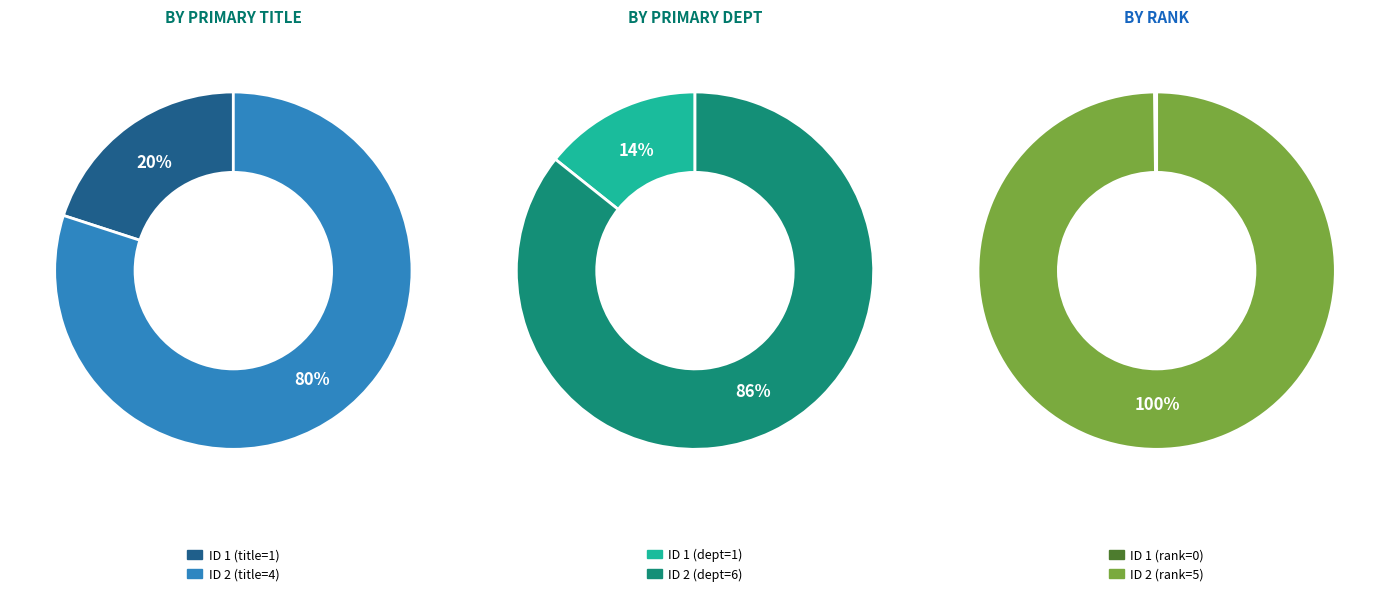

To the nearest percent, what is the difference between the 1 and 2 slice percentages?

100%